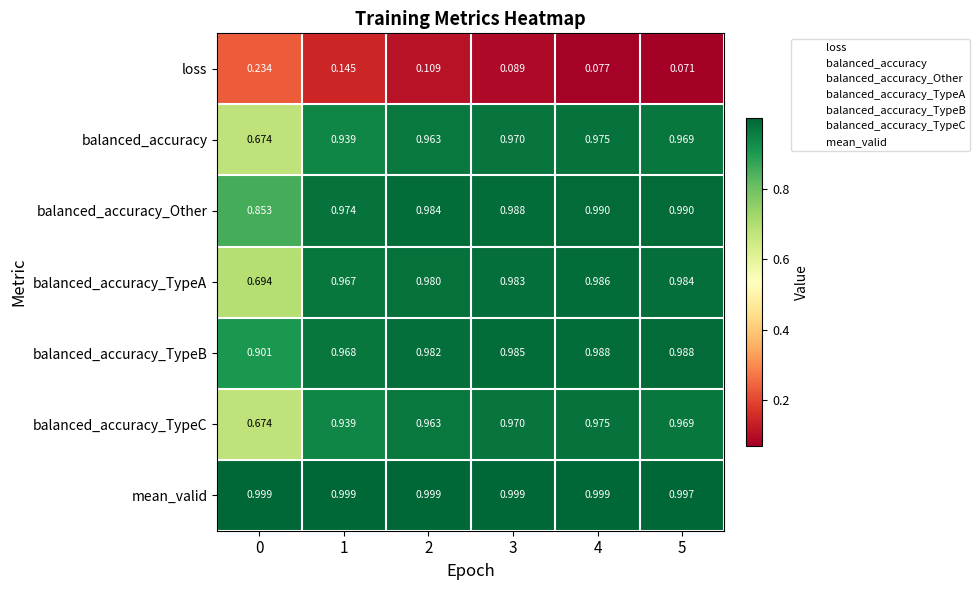

Between 1 and 4, which series saw the biggest shift?

loss